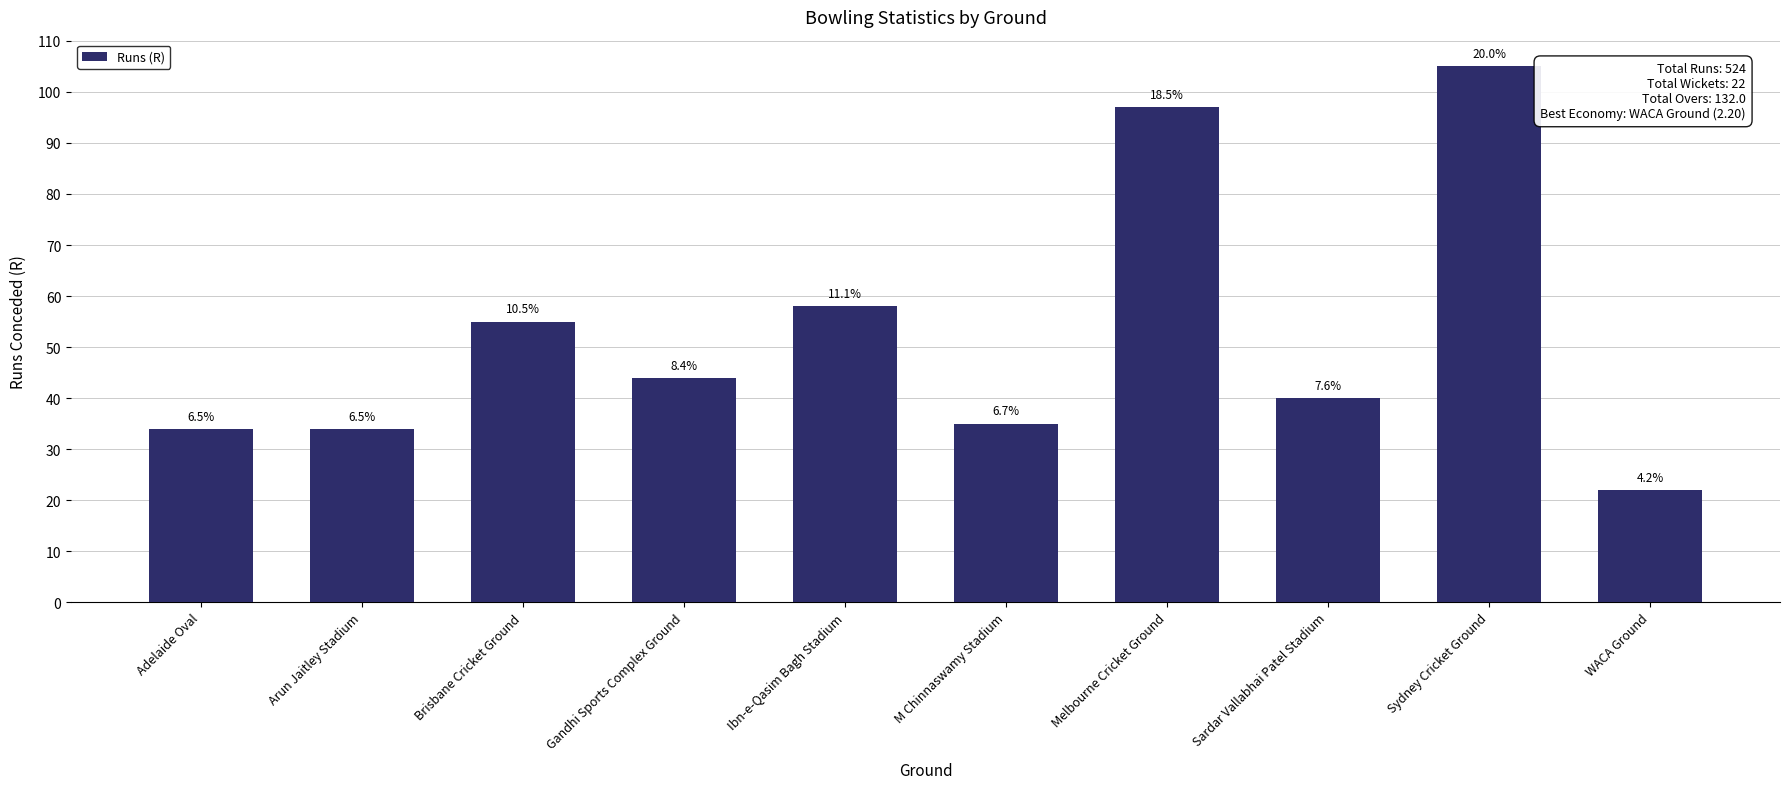

How many bars are there in total?

10